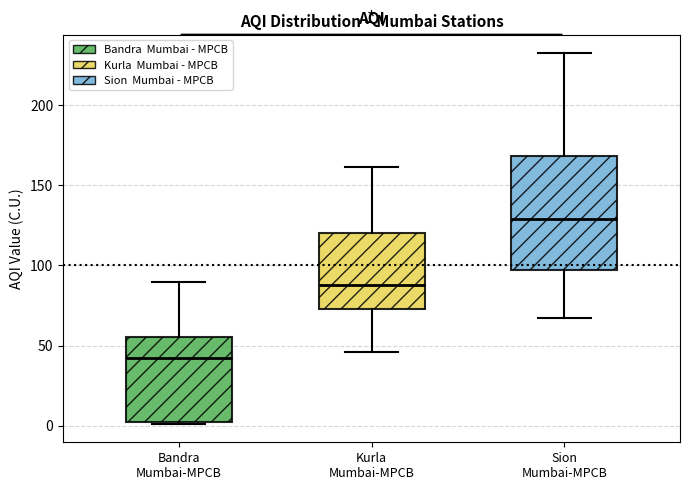

Which box has the highest median line?

Sion Mumbai-MPCB